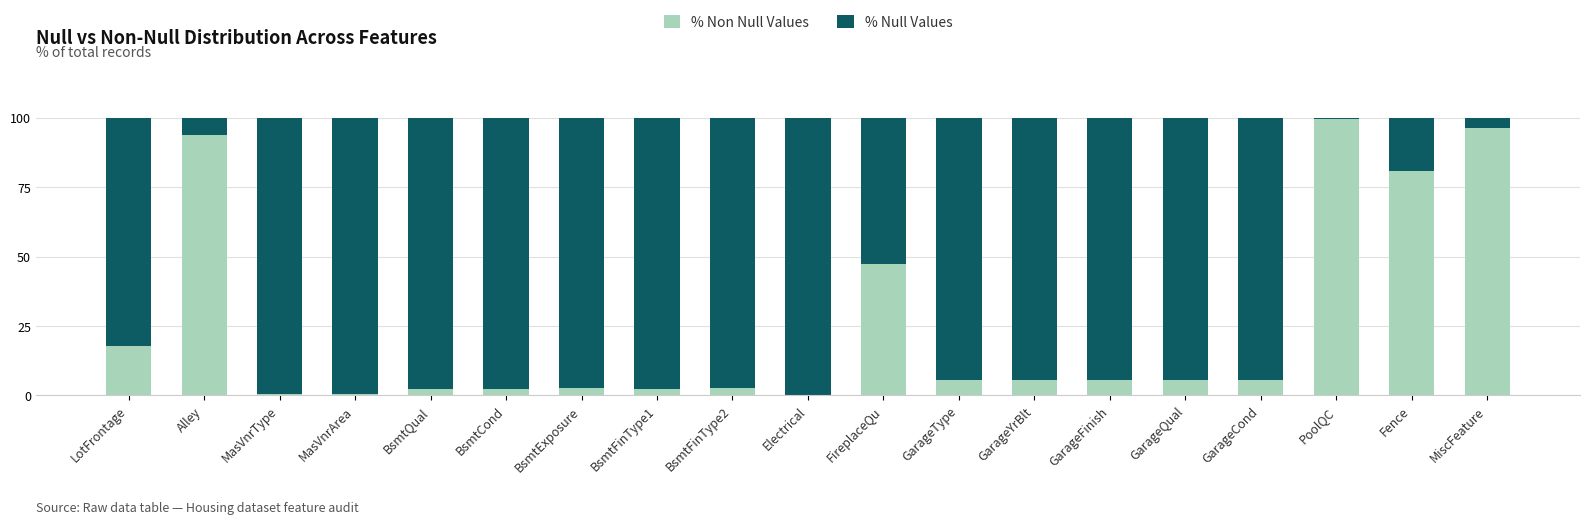

What is the total value across all series at GarageType?

100.0